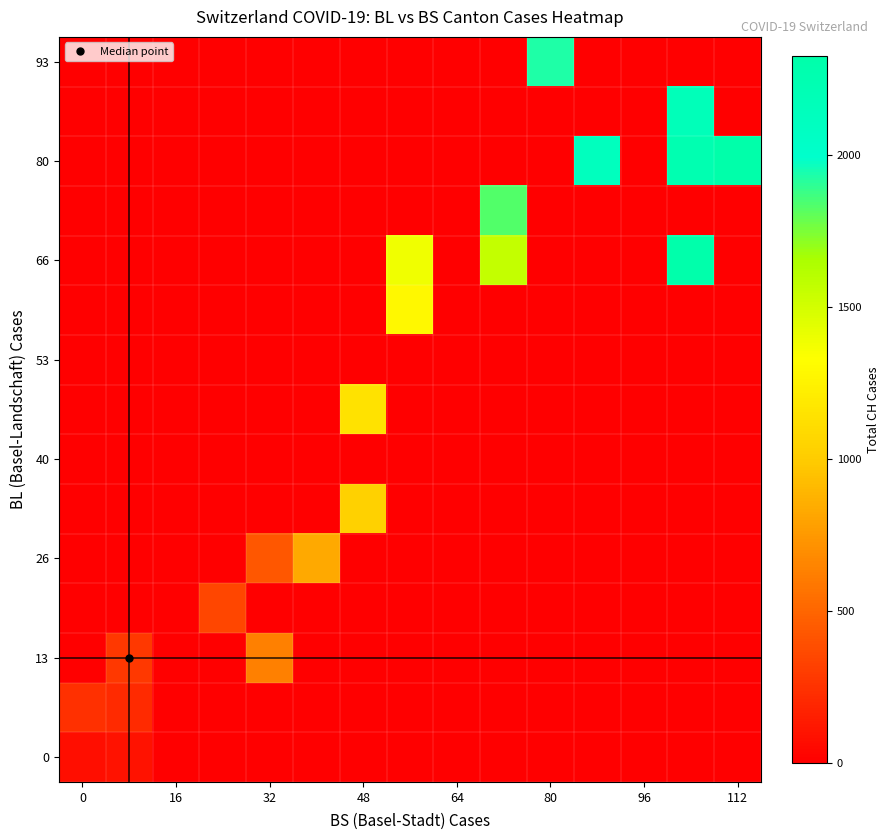

At how many categories does at least one series exceed 2292?

2